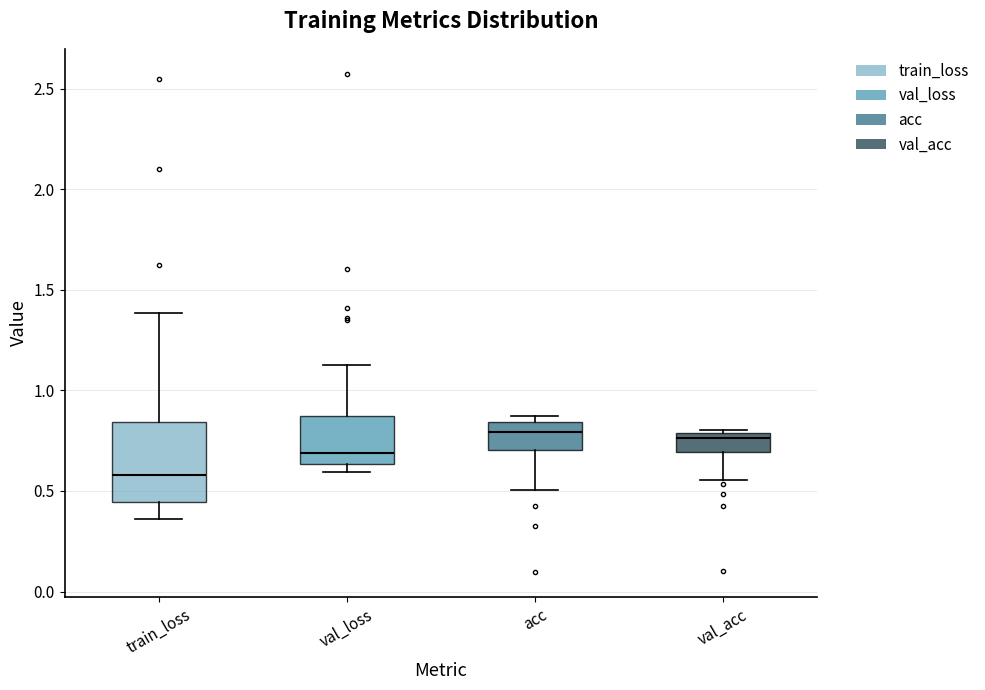

Which box is the tallest, from its lower edge to its upper edge?

train_loss